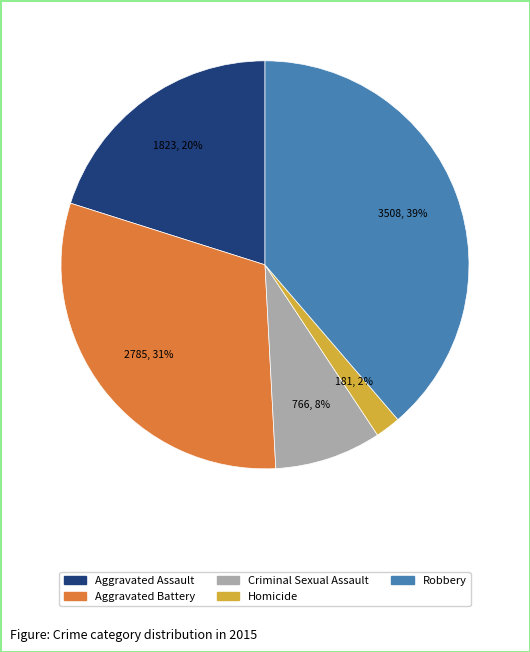

Which slice is the smallest?

Homicide